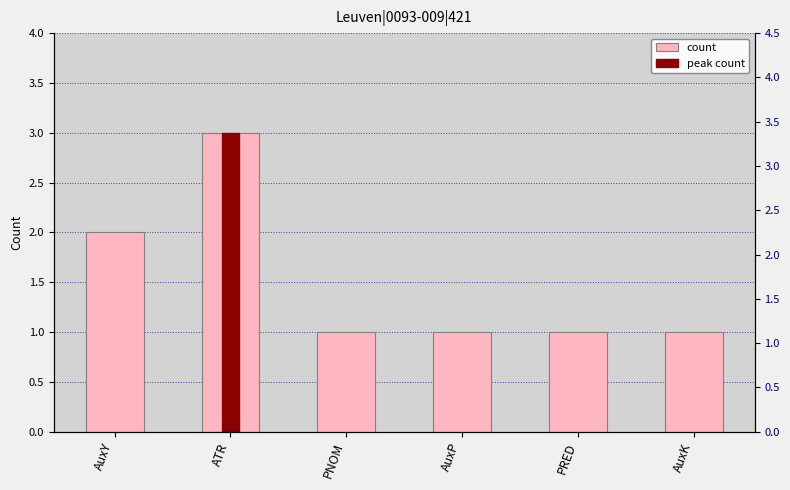

True or false: the data shows 0 at AuxK.

False